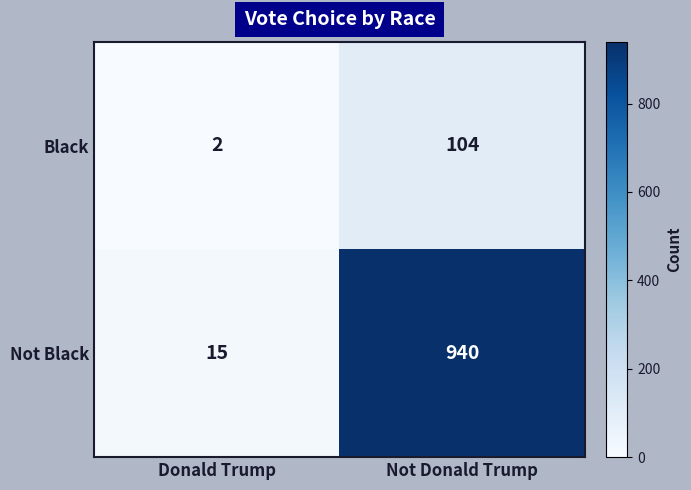

What is the difference between the Not Black values at Donald Trump and Not Donald Trump?

925